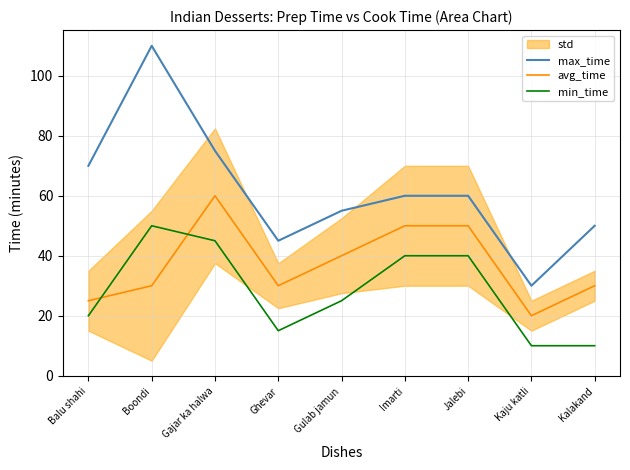

What is the sum of all max_time values?

555